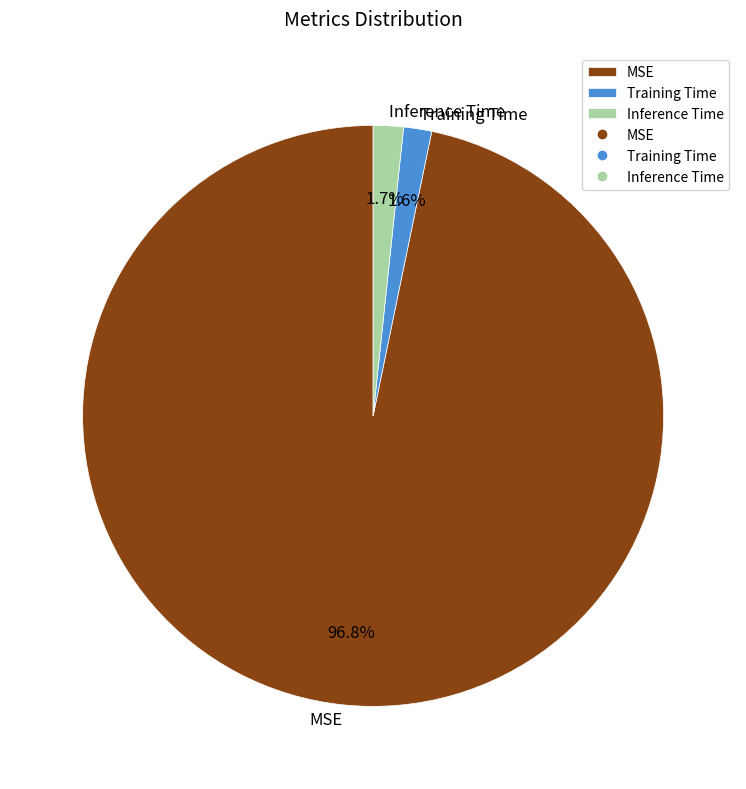

To the nearest percent, what portion does Training Time represent?

2%